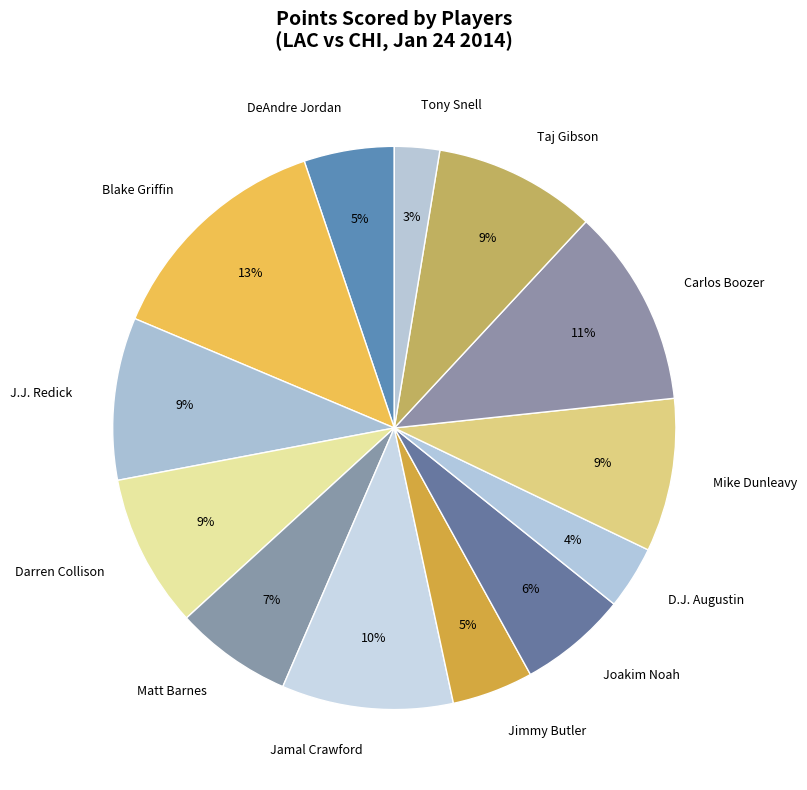

What is the ratio of the value at Taj Gibson to the value at Jamal Crawford?

0.9